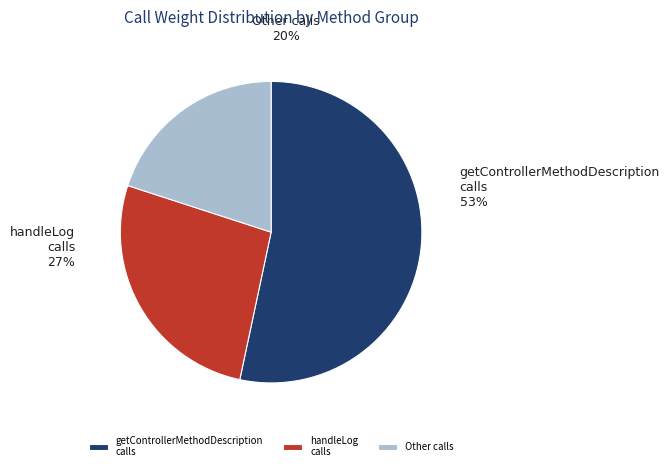

Rank the categories by value from lowest to highest.

Other calls, handleLog calls, getControllerMethodDescription calls